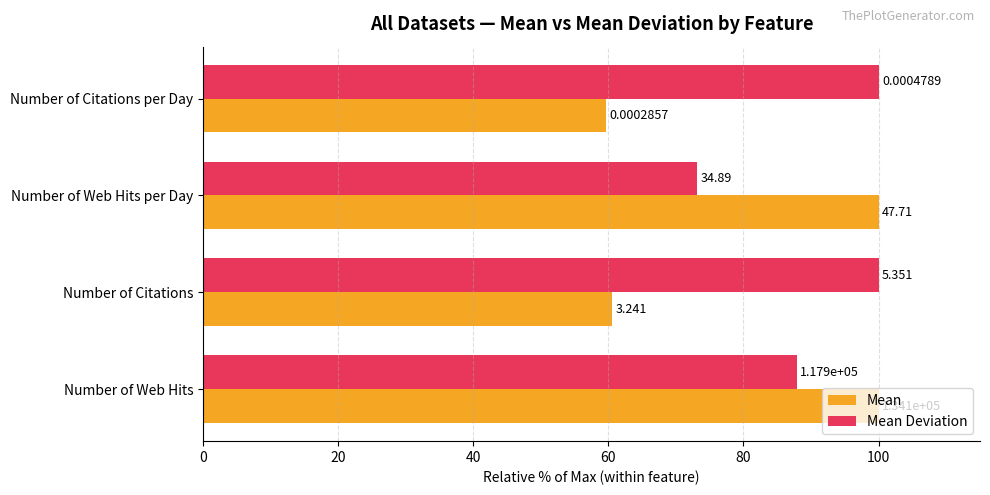

What are all the series names shown in the legend?

Mean, Mean Deviation